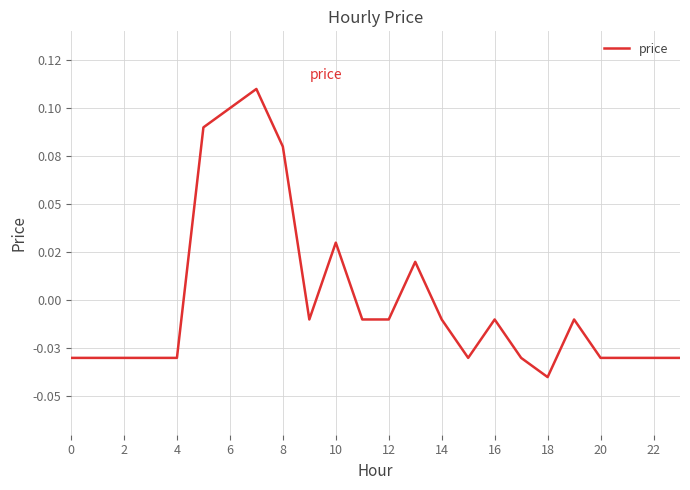

Does the chart have visible grid lines?

Yes